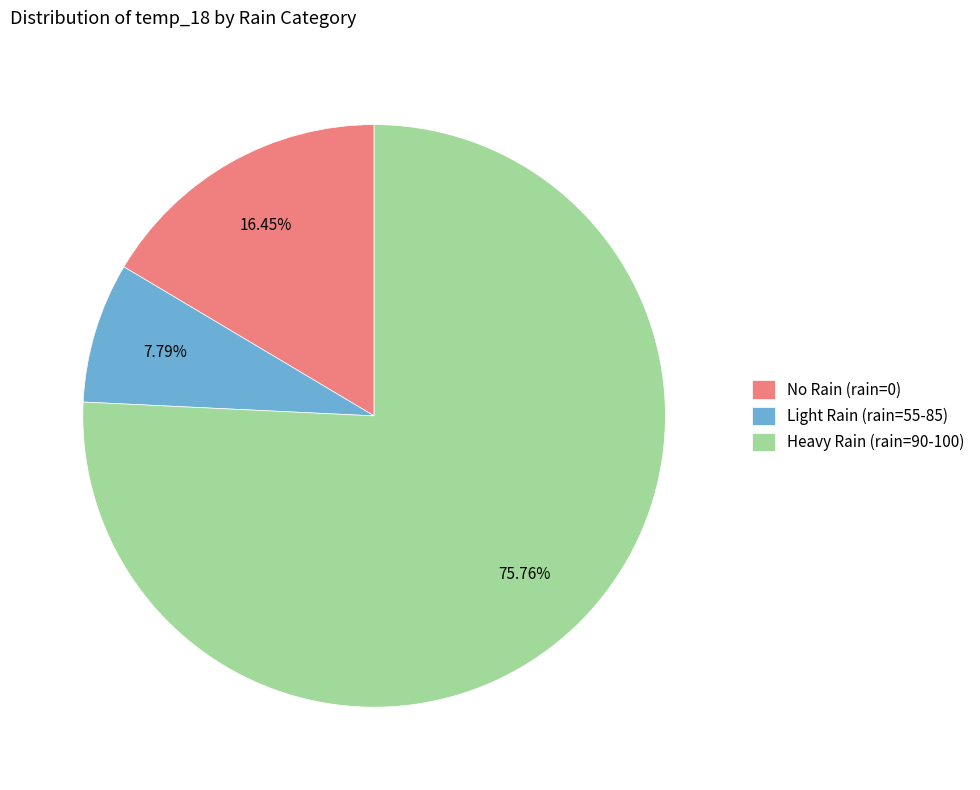

Which has a higher value, Light Rain (rain=55-85) or Heavy Rain (rain=90-100)?

Heavy Rain (rain=90-100)